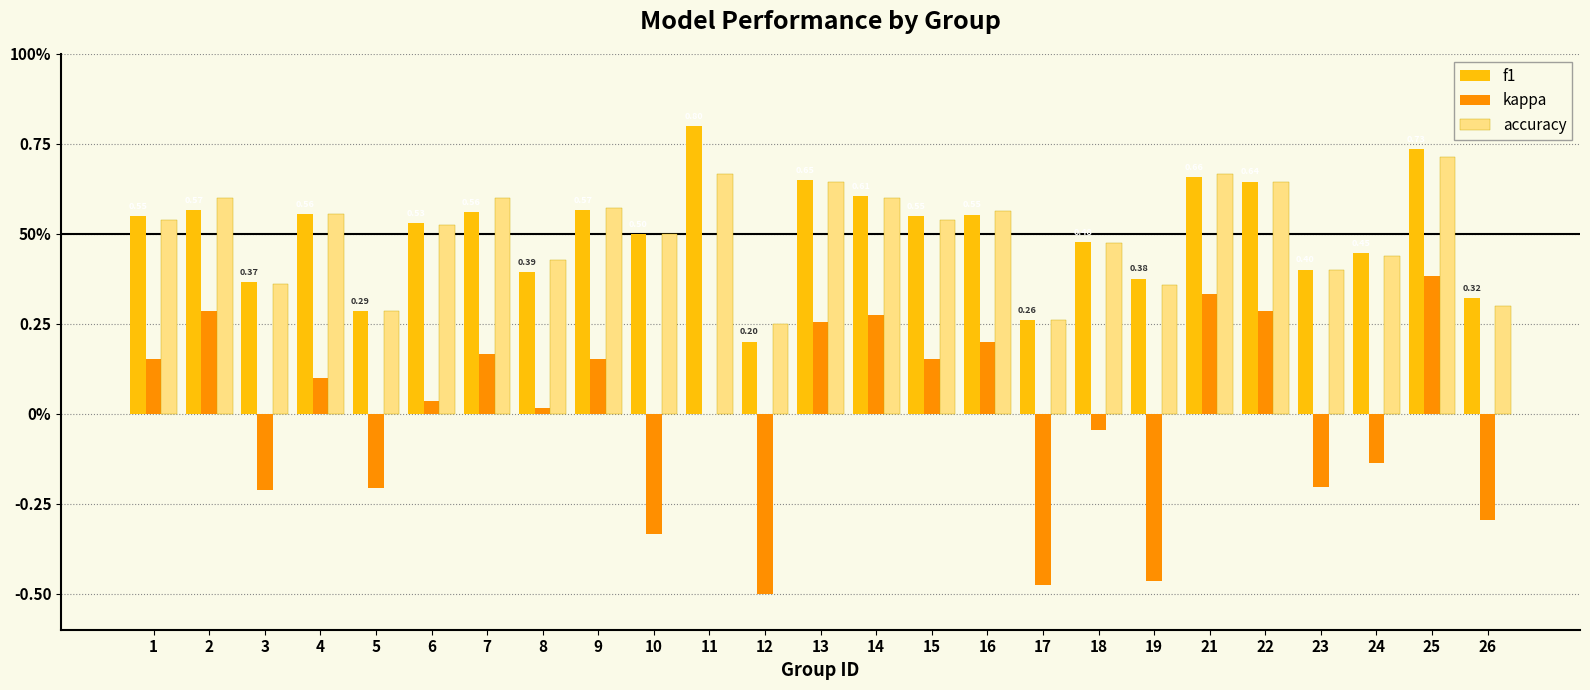

True or false: f1 has a value of 0.3 at 17.

True